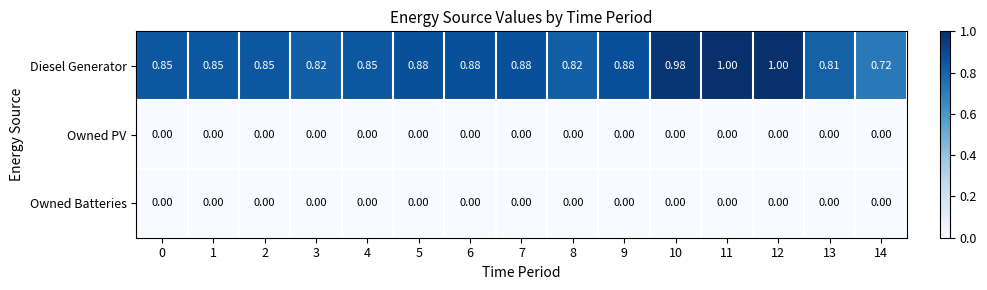

Which series changed the most between 0 and 13?

Diesel Generator